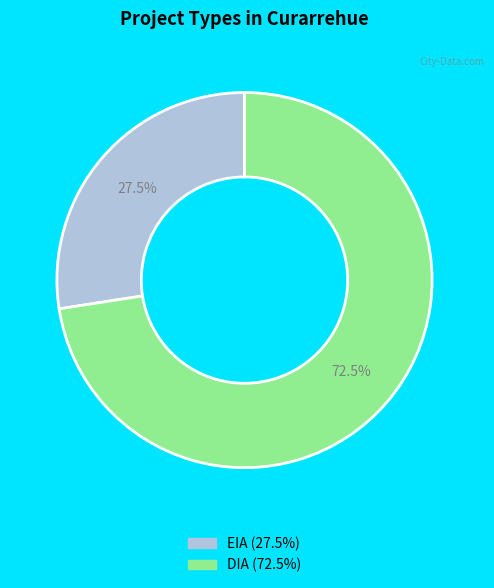

How many segments does this pie chart have?

2